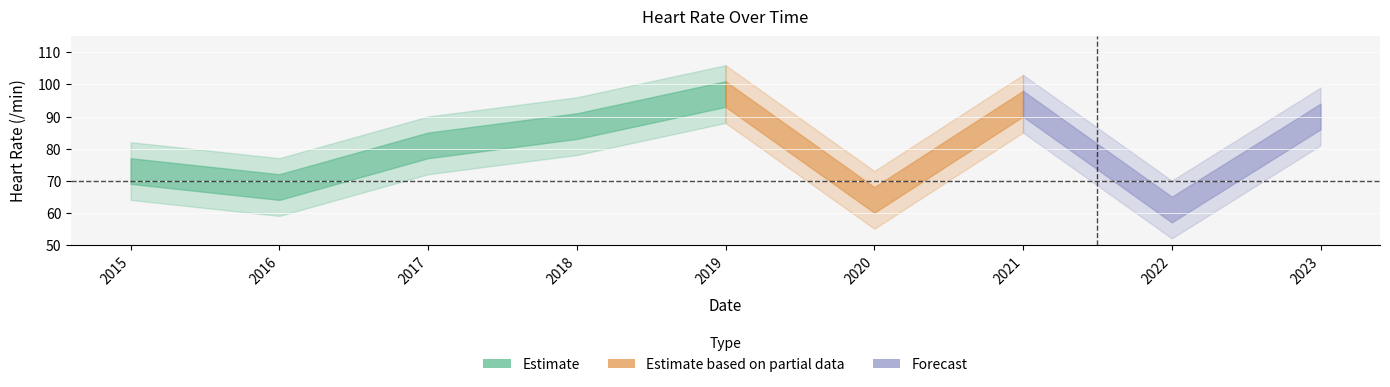

What is the sum of all values?

715